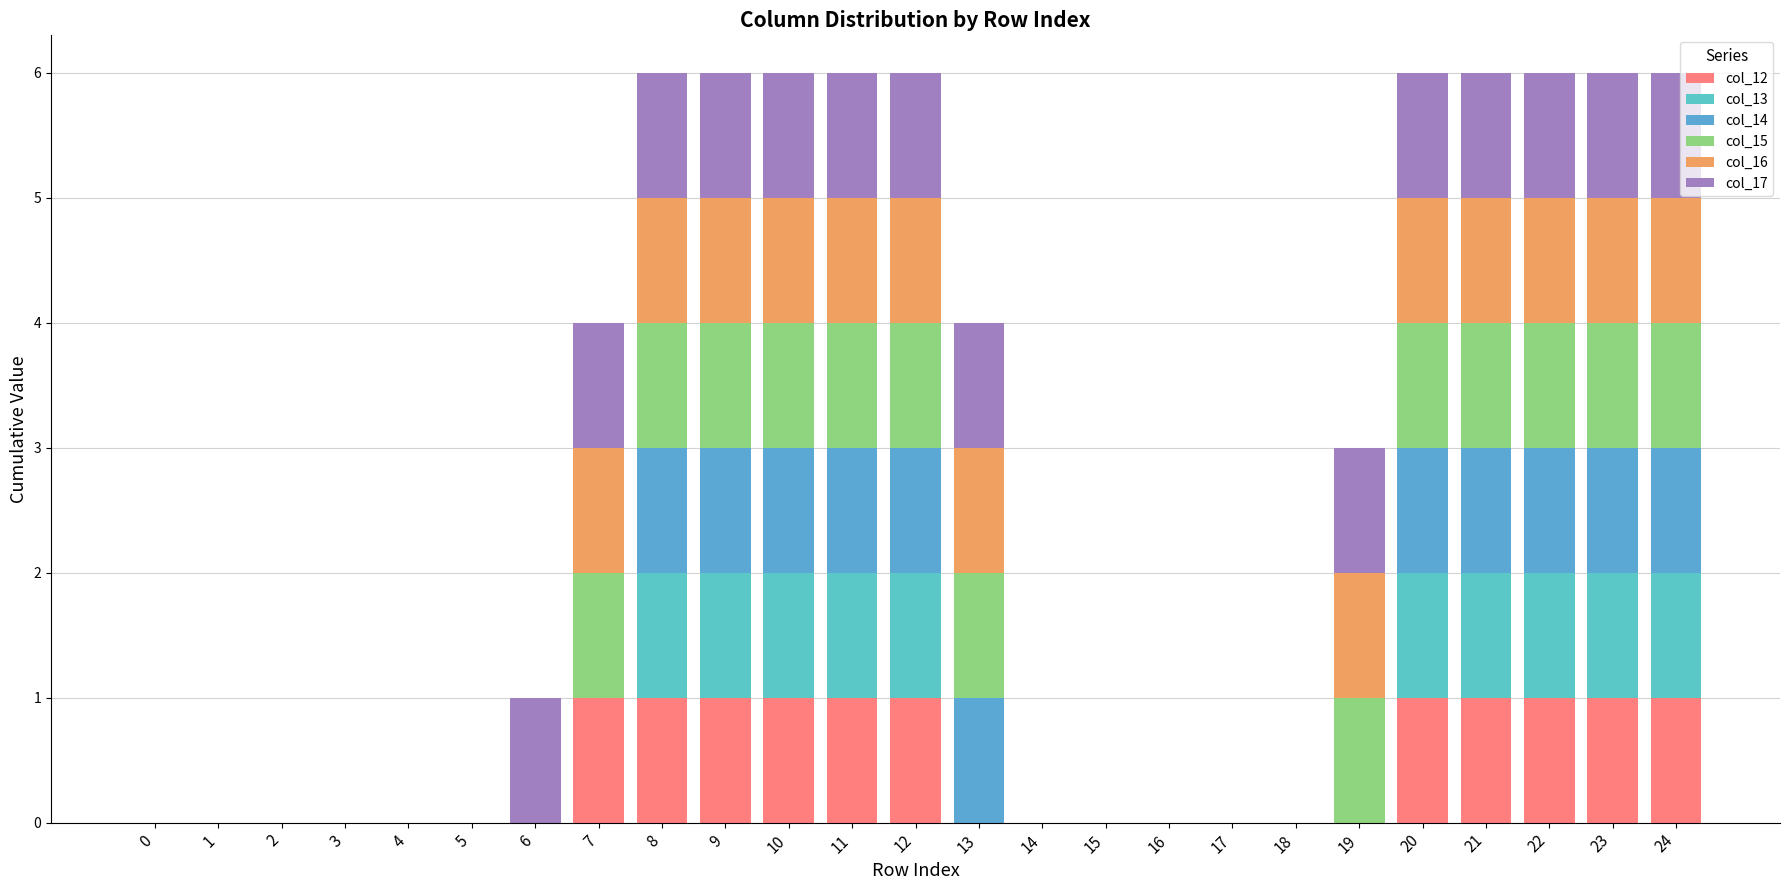

Count the number of data series in this chart.

6